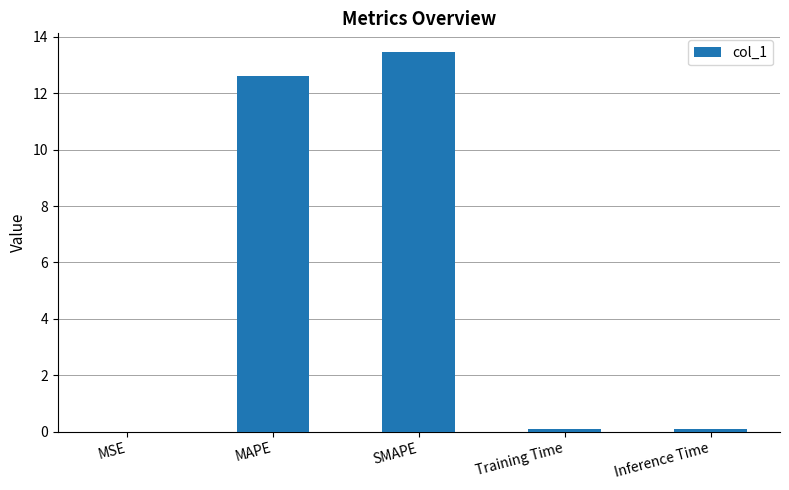

What is the ratio of the value at SMAPE to the value at MAPE?

1.1